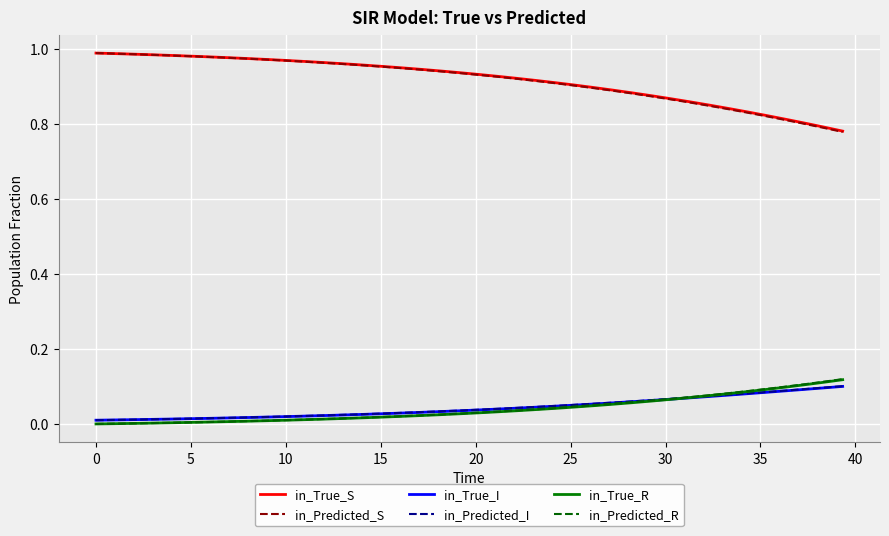

True or false: in_True_S and in_Predicted_I intersect in this chart.

False